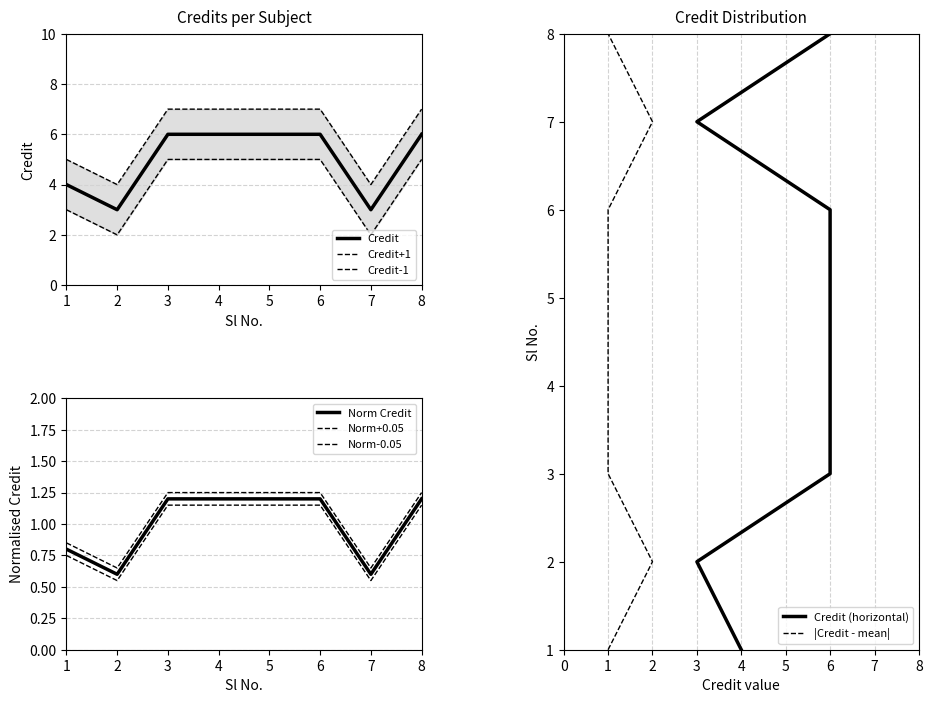

What is the sum of all values?

40